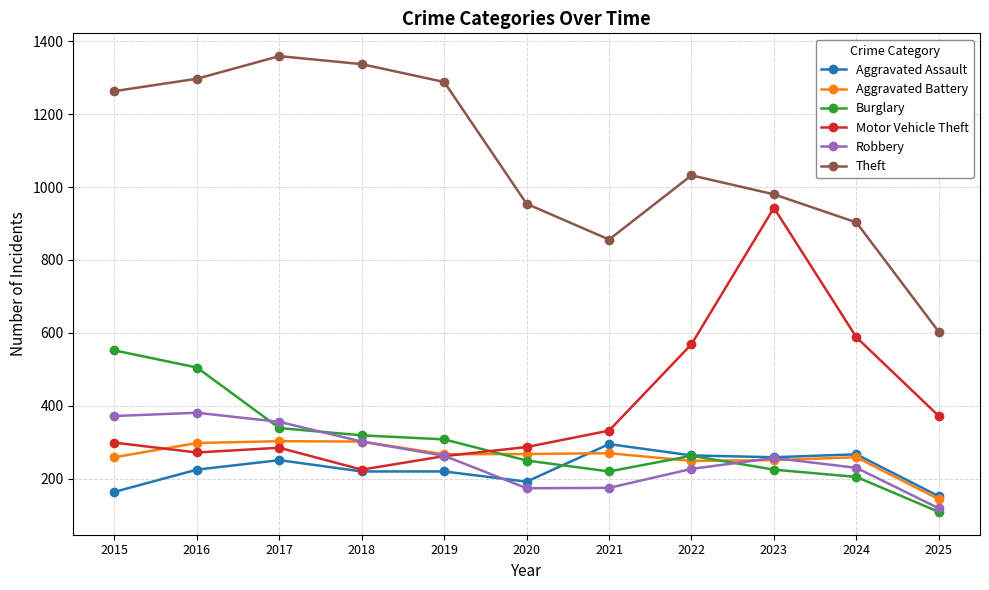

What is the total value across all series at 2018?

2705